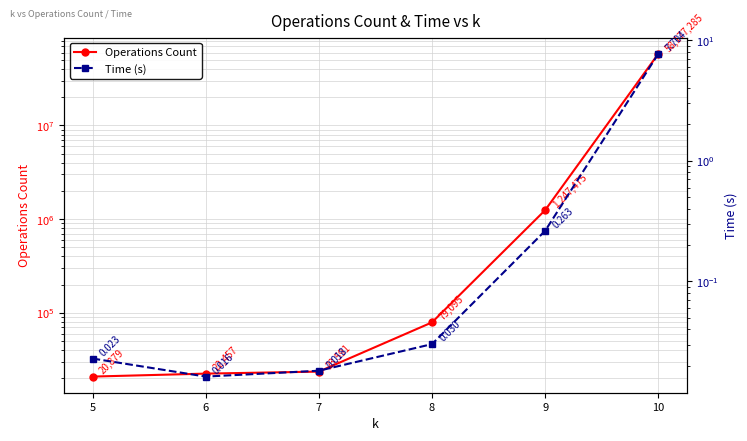

List the series in order of their overall mean, highest first.

Operations Count, Time (s)